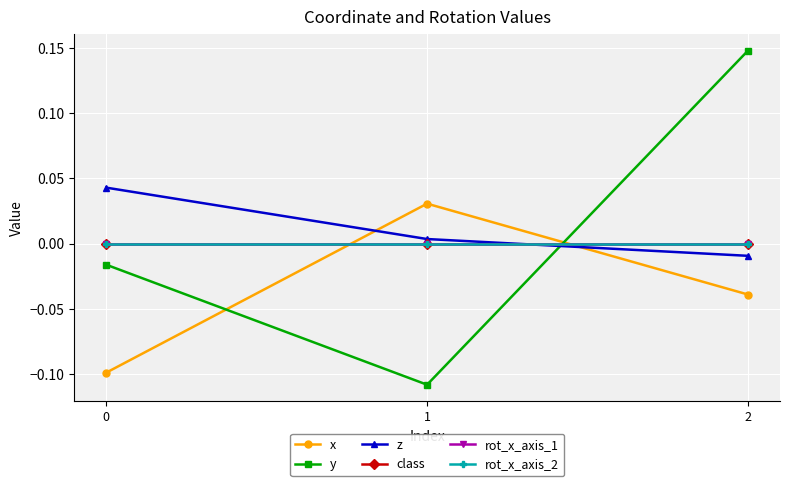

Reading right to left, list all the values displayed in this chart.

x: -0.0	0.0	-0.1
y: 0.1	-0.1	-0.0
z: -0.0	0.0	0.0
class: 0.0	0.0	0.0
rot_x_axis_1: 0.0	0.0	0.0
rot_x_axis_2: 0.0	0.0	0.0